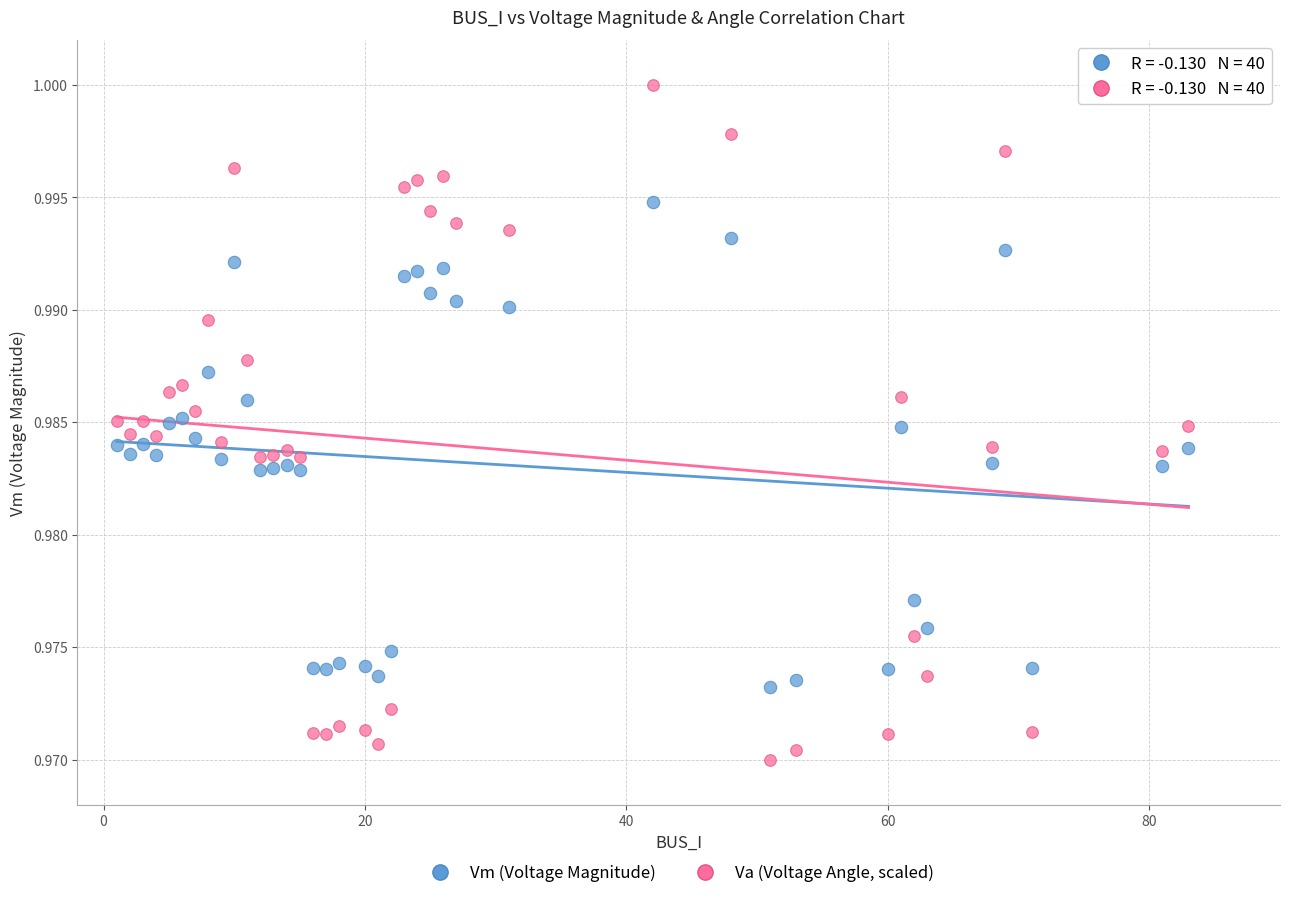

Which series reaches the minimum Y coordinate?

Va (Voltage Angle, scaled)